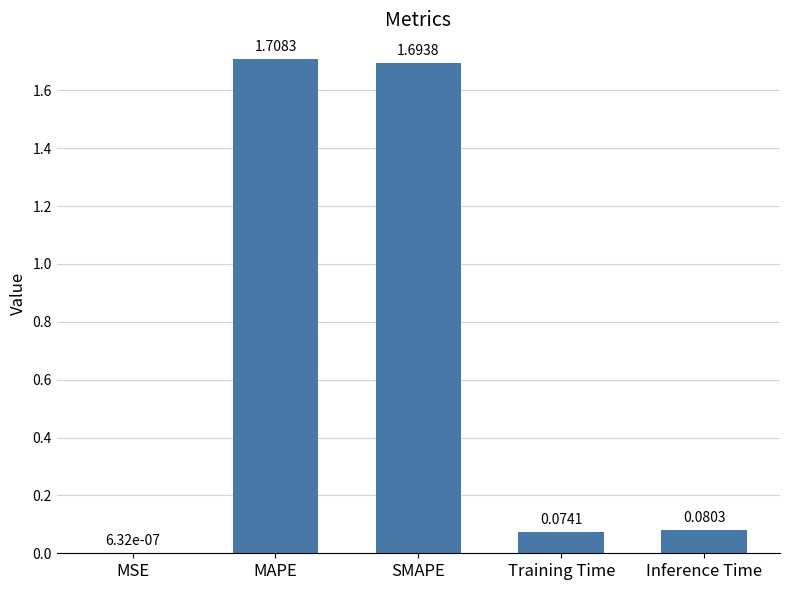

Which category has the highest value across all series?

MAPE